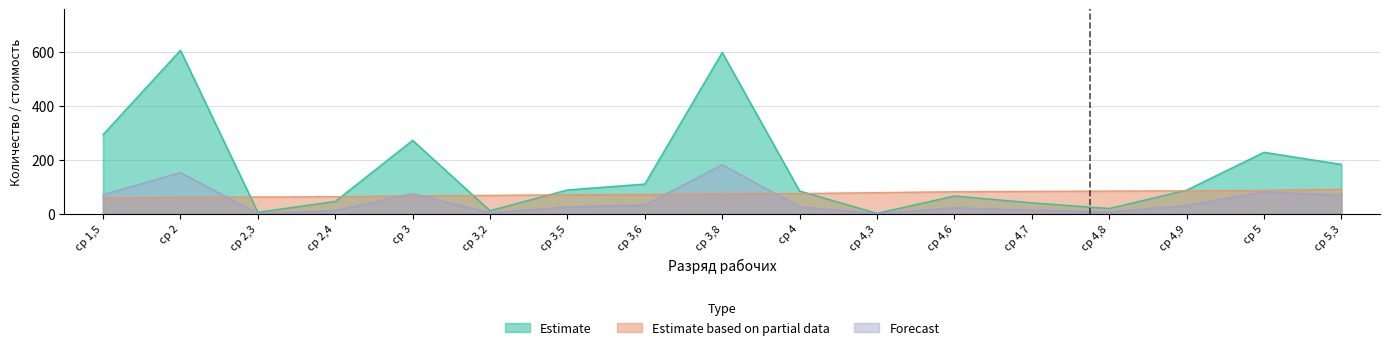

What position from the right is ср 2?

16